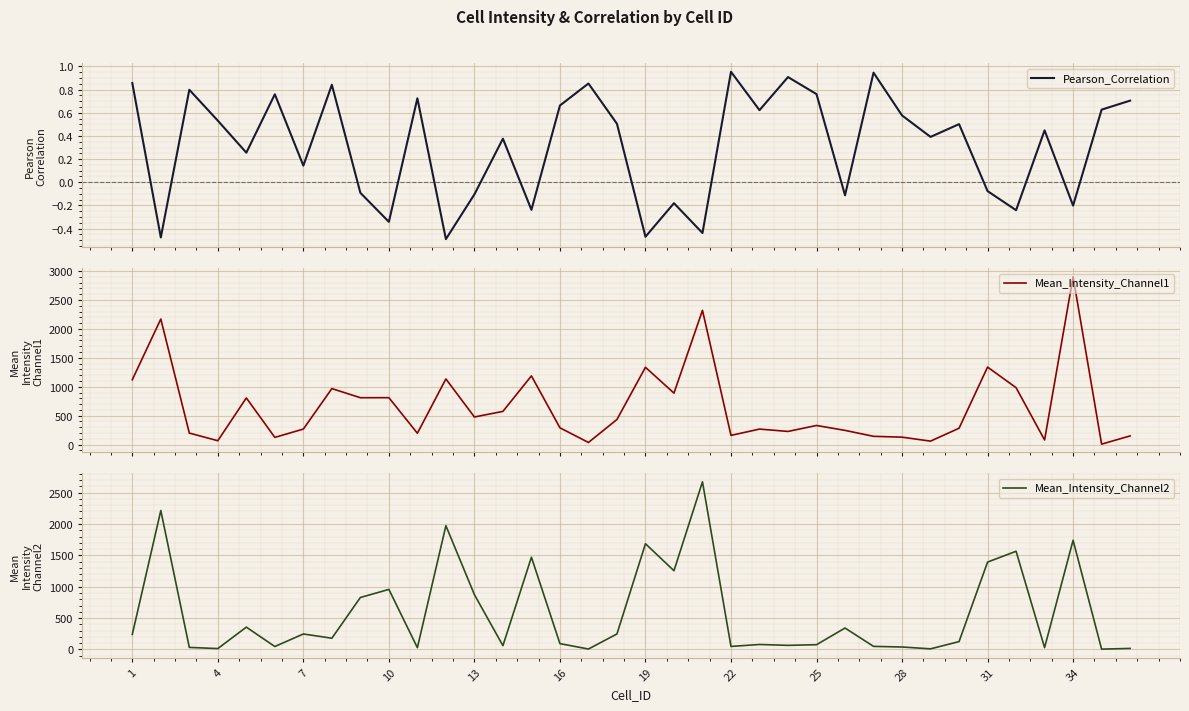

True or false: Pearson_Correlation and Mean_Intensity_Channel2 intersect in this chart.

False